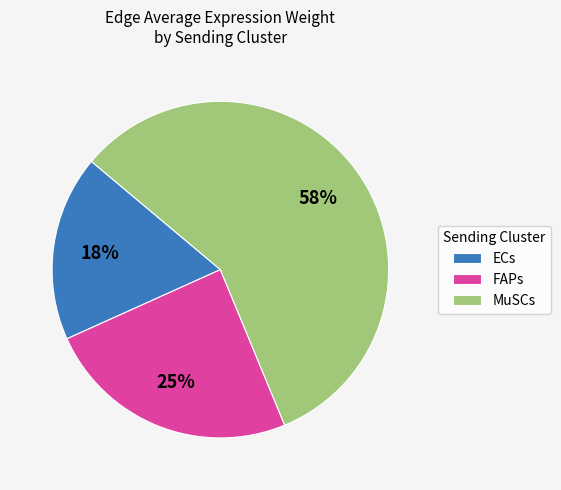

What is the majority slice?

MuSCs